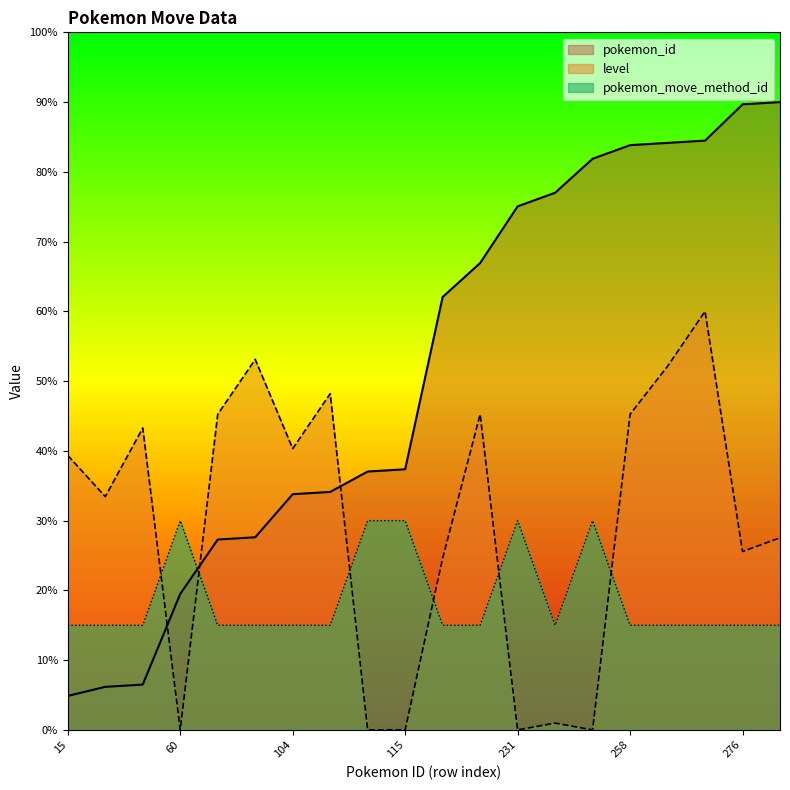

Which series ends up on top after the final intersection of pokemon_move_method_id and pokemon_id?

pokemon_id